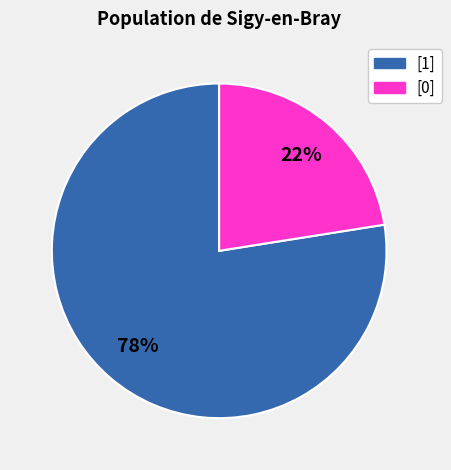

Is it true that [1] is 78% of the pie?

True